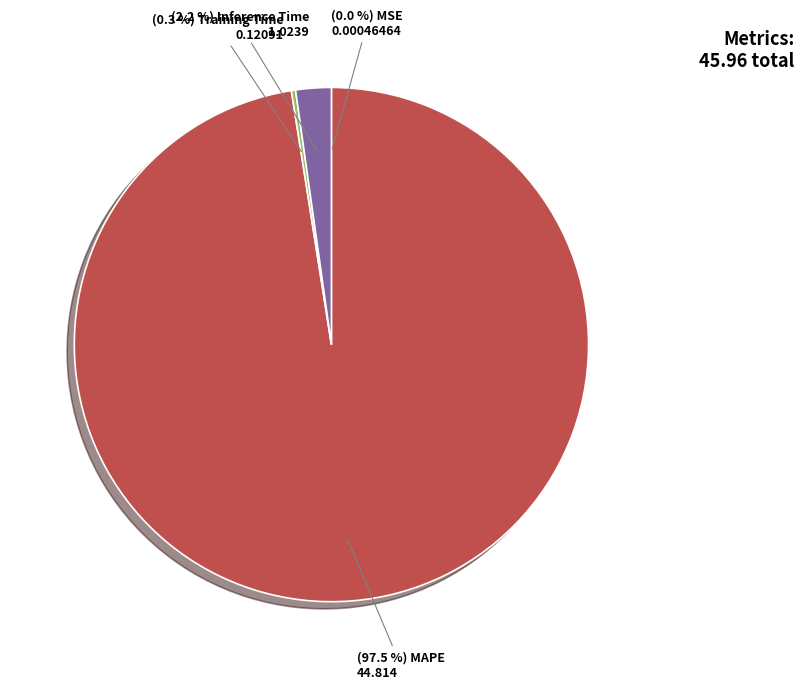

To the nearest percent, what is the difference between the largest and smallest slice percentages?

98%